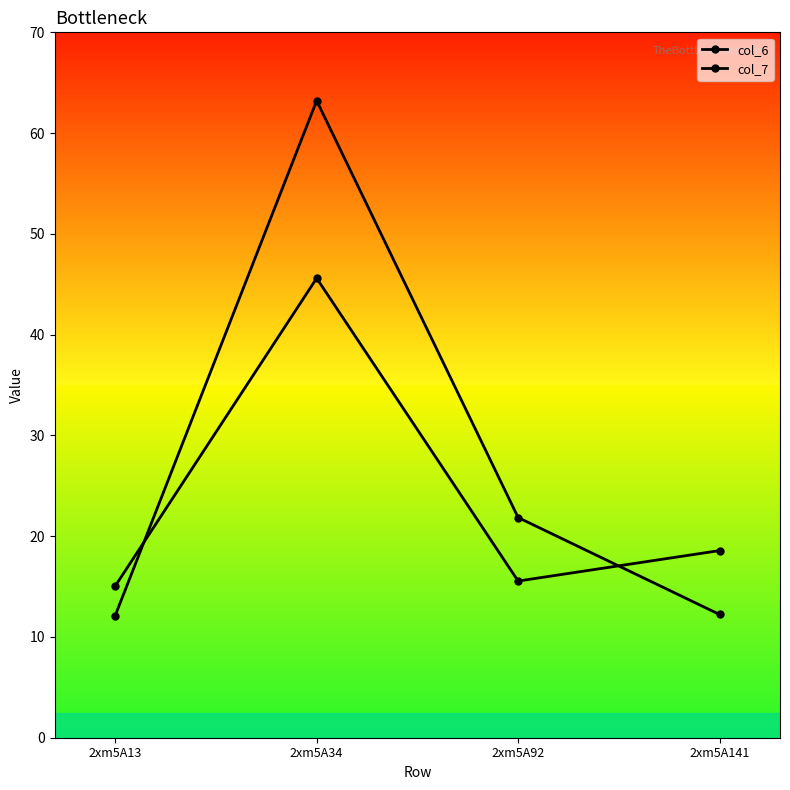

Is it true that col_6 equals 15.5 at 2xm5A92?

True